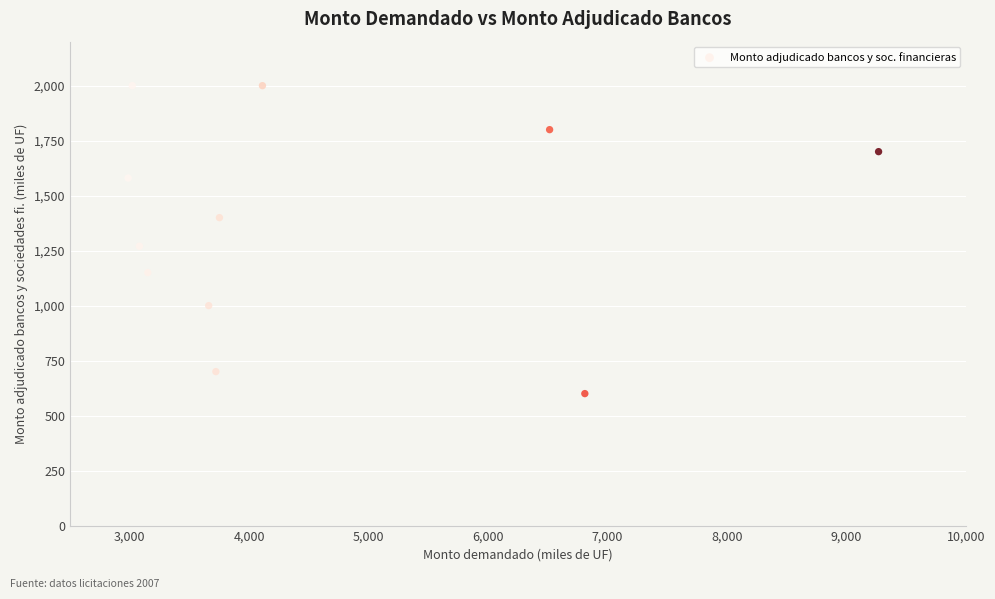

What Y value in the scatter plot is closest to 1300?

1270